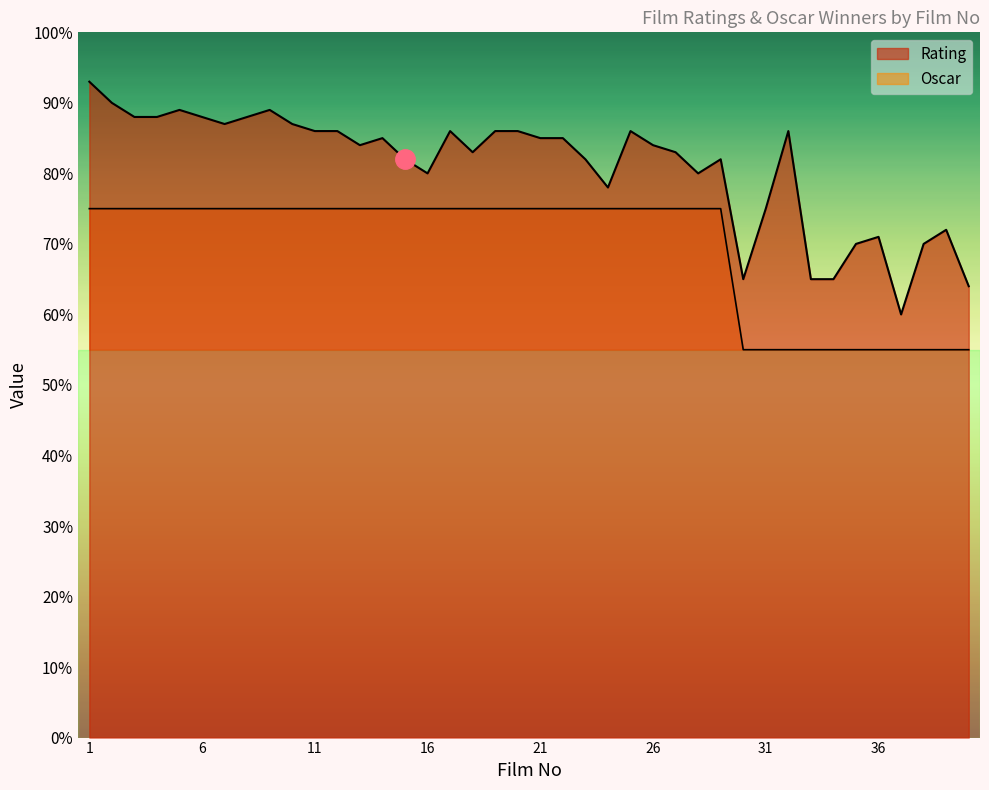

What is the spread (max minus min) of values at 21?

1.0